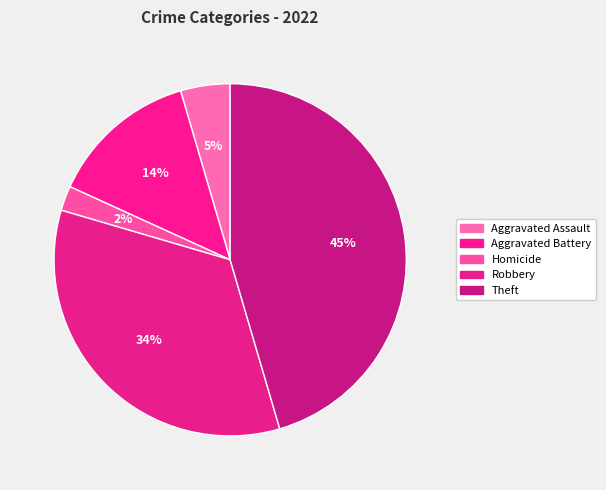

What is the largest slice in the pie chart?

Theft